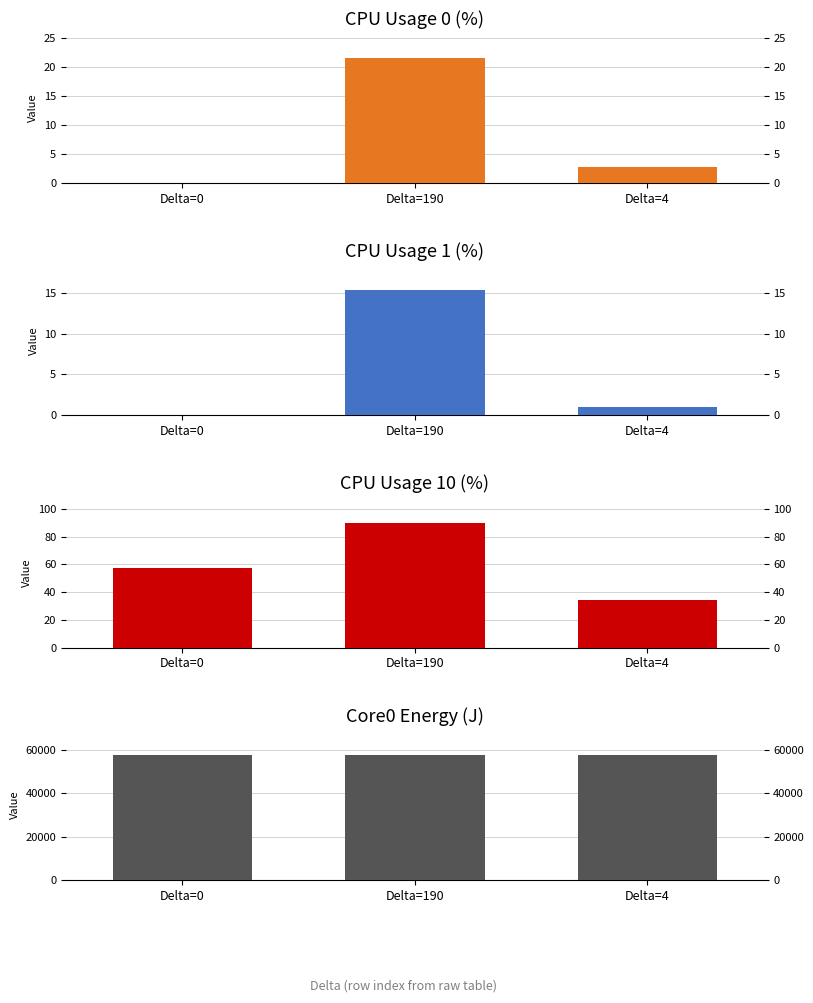

What is the value of the CPU_USAGE_1 bar at the 3rd from the left?

1.0